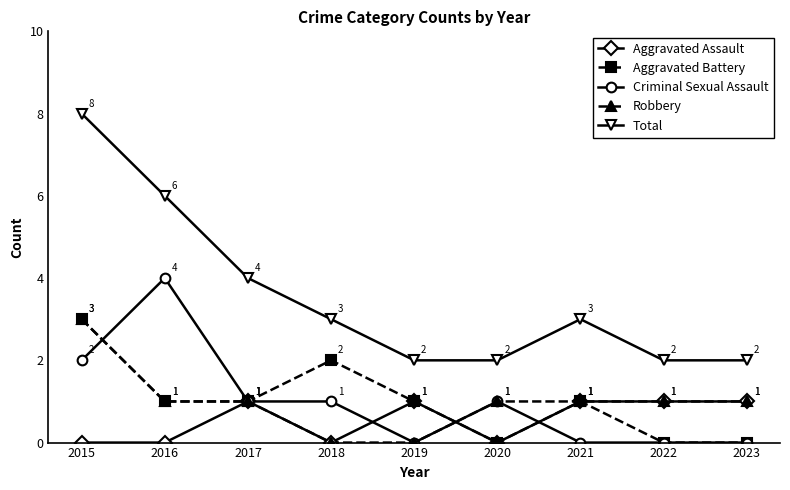

What is the difference between the Aggravated Assault values at 2018 and 2023?

1